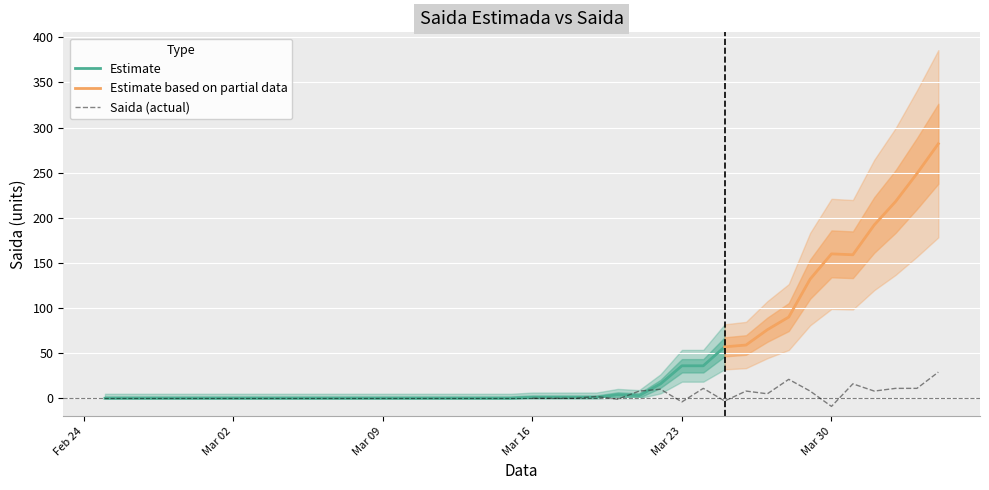

What is the maximum value for Estimate?

57